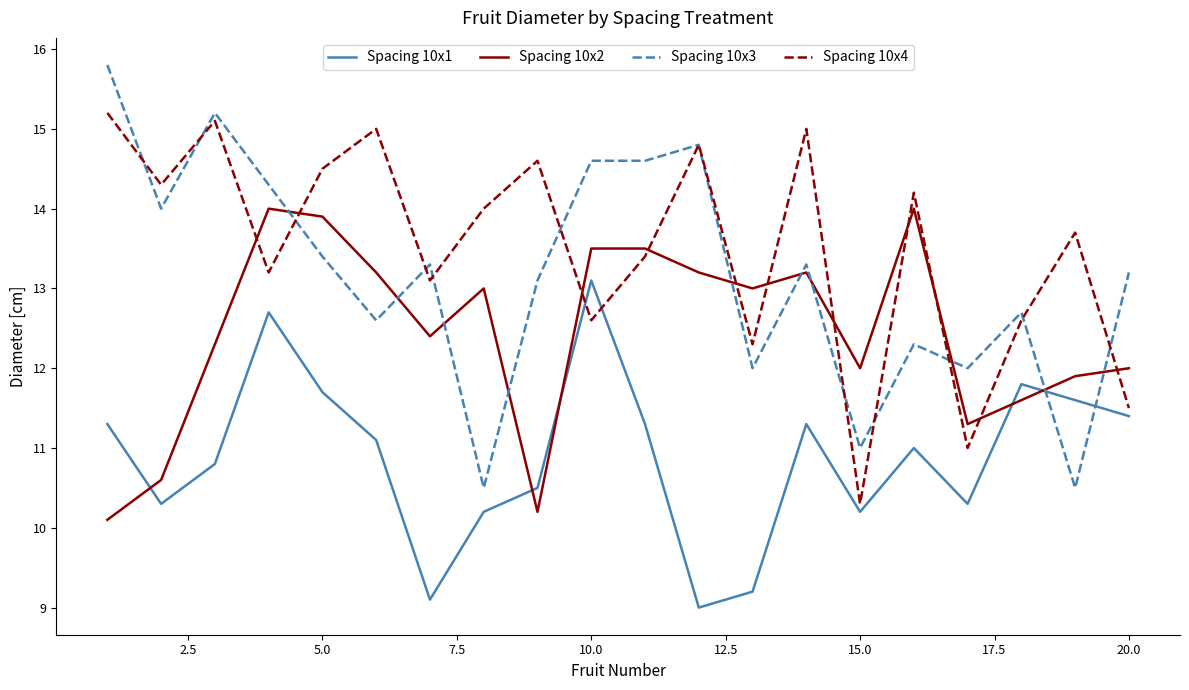

What is the maximum value for Spacing 10x3?

15.8